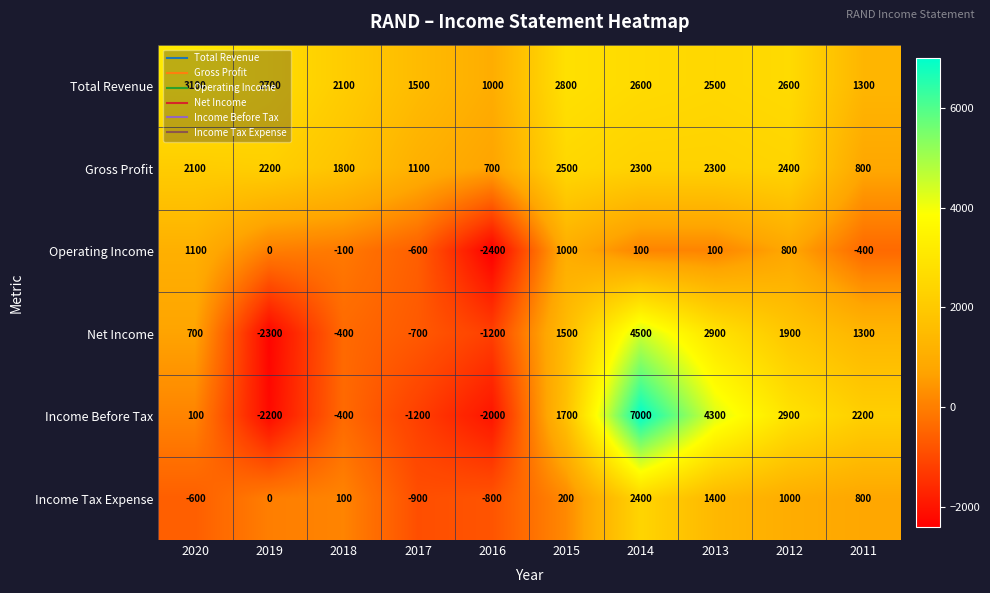

Where is Income Before Tax nearest to the value 2400?

2011